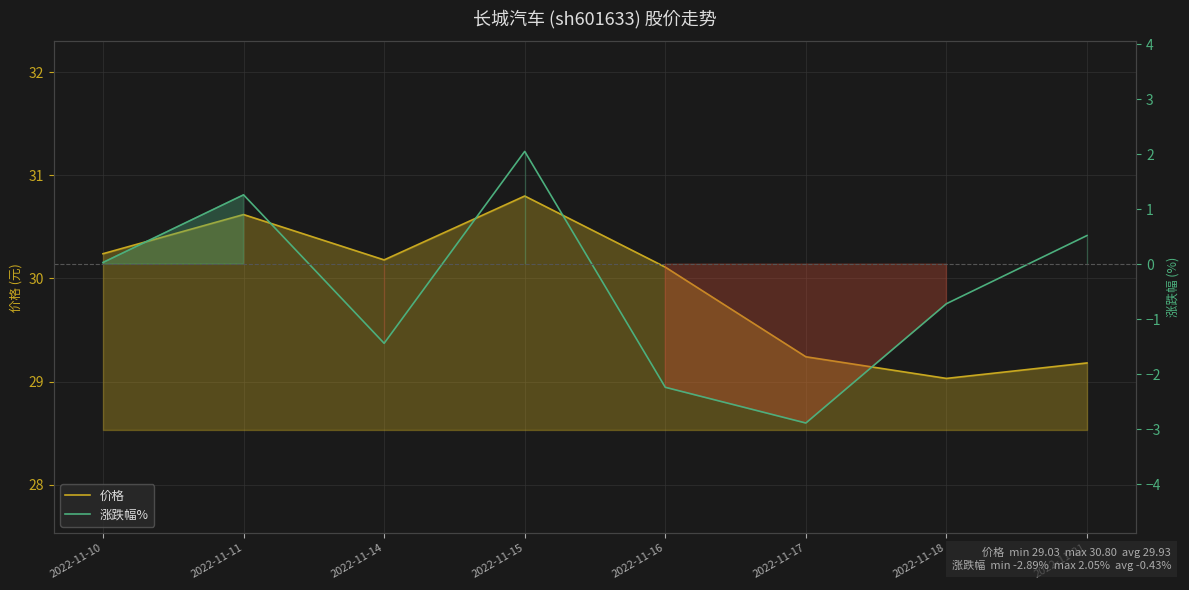

What is the minimum value for 价格?

29.0